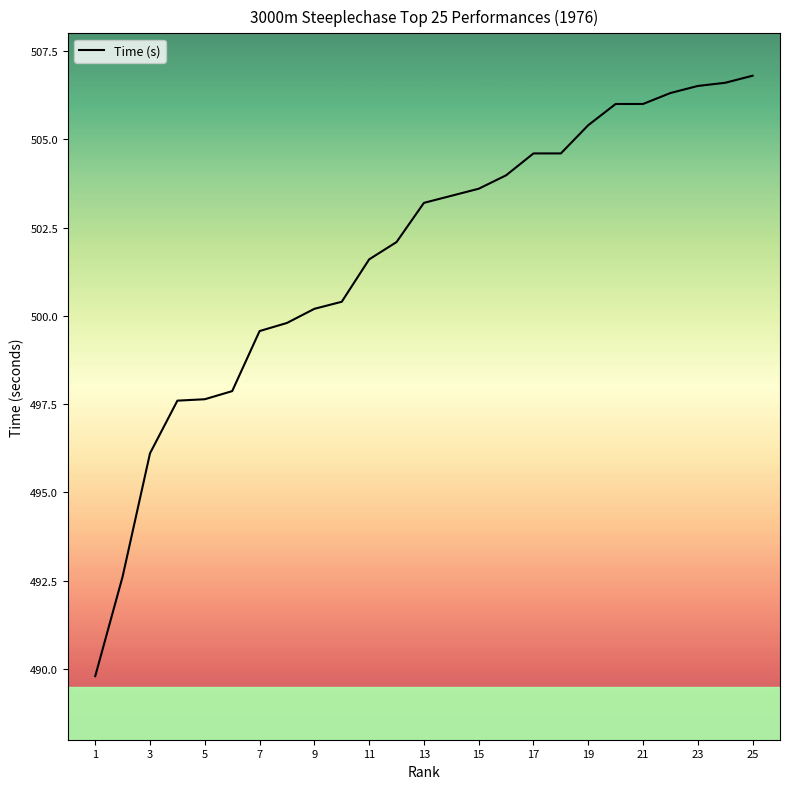

What is the minimum value shown in the chart?

489.8